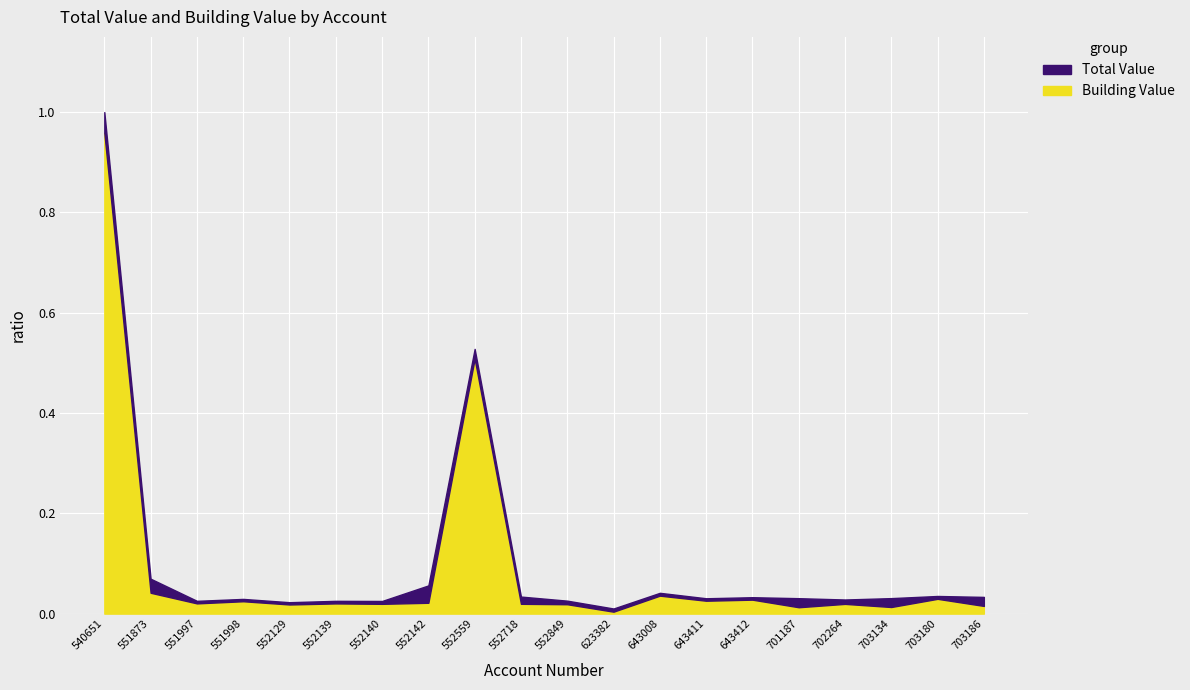

What are all the series names shown in the legend?

Total Value, Building Value